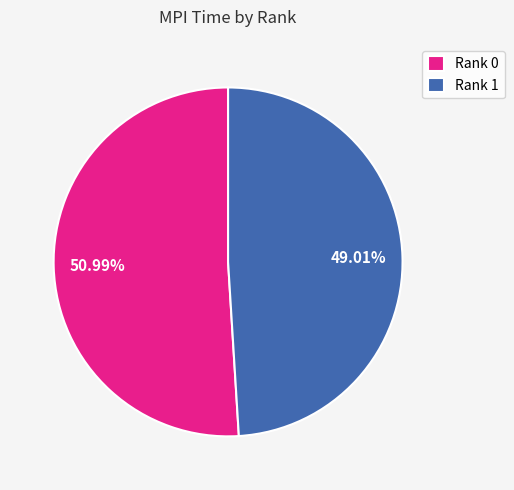

What percentage is NOT represented by Rank 1?

51.0%